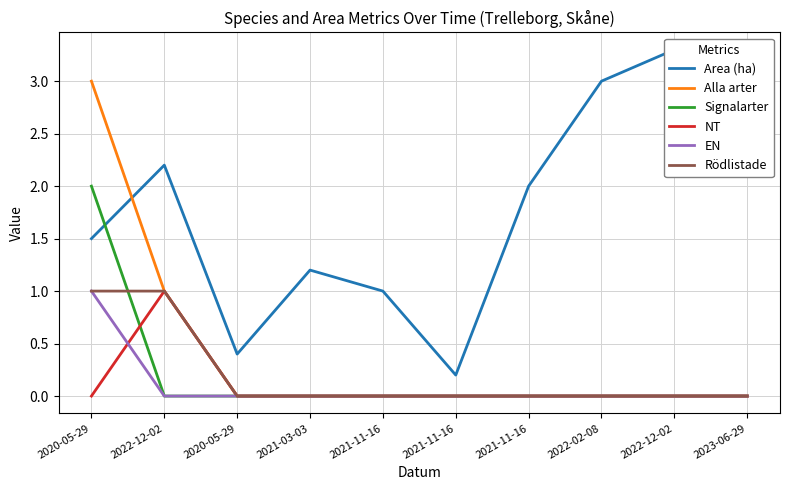

Which category has the lowest value in the Area (ha) series?

2021-11-16